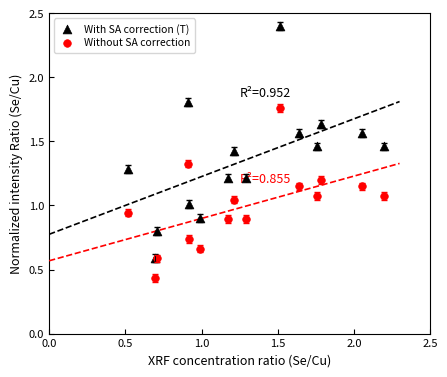

Which series has the widest spread of Y values?

With SA correction (T)